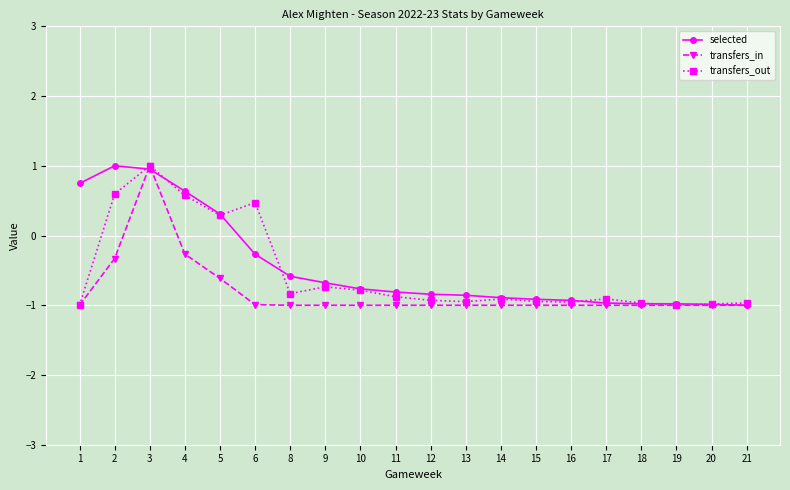

At 2, list the series in order from smallest to largest.

transfers_in, transfers_out, selected